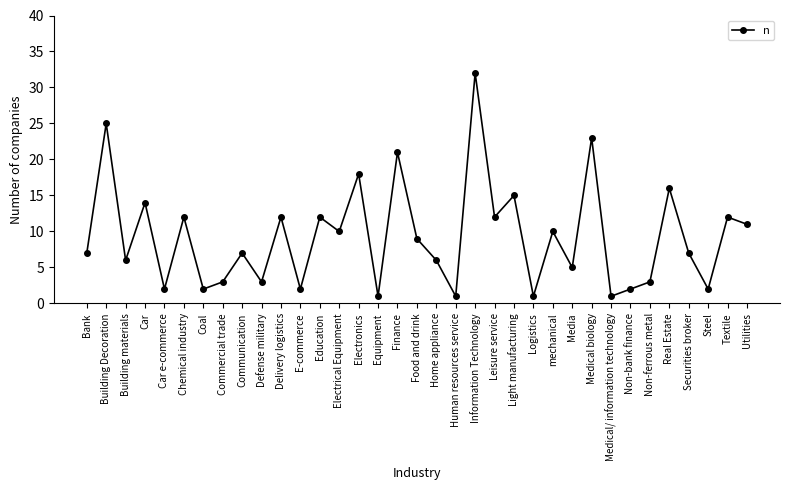

Where is the first local maximum?

Building Decoration